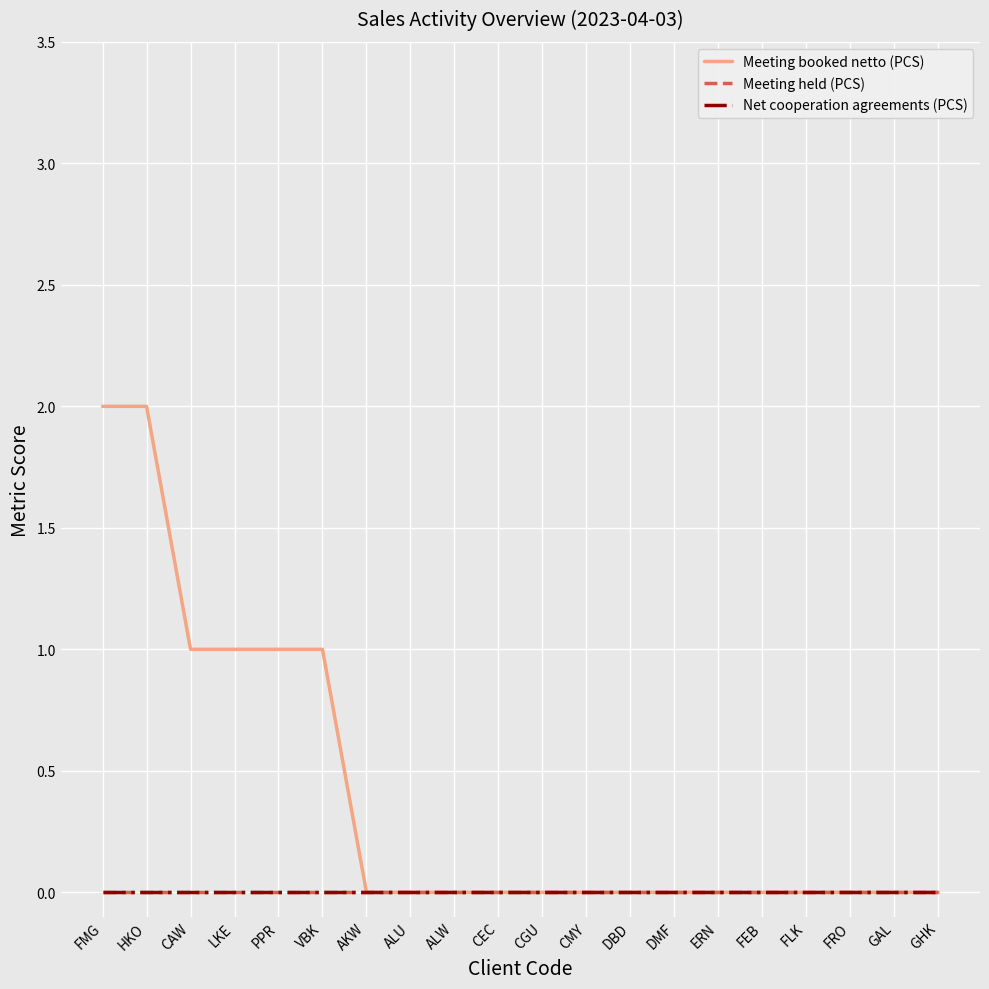

Does the chart display data point markers on the line(s)?

No